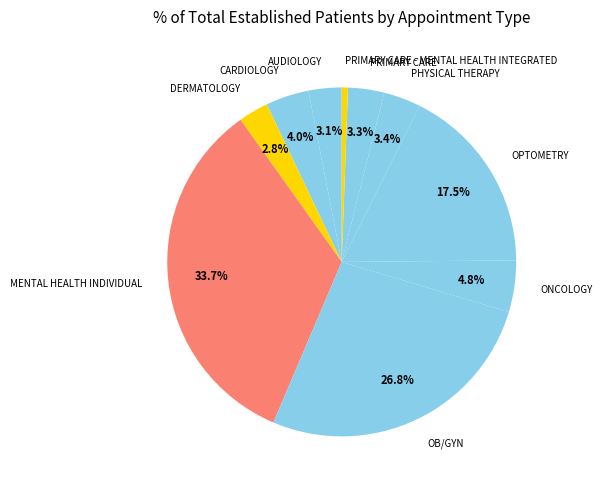

Between OB/GYN and PRIMARY CARE - MENTAL HEALTH INTEGRATED, which is larger?

OB/GYN